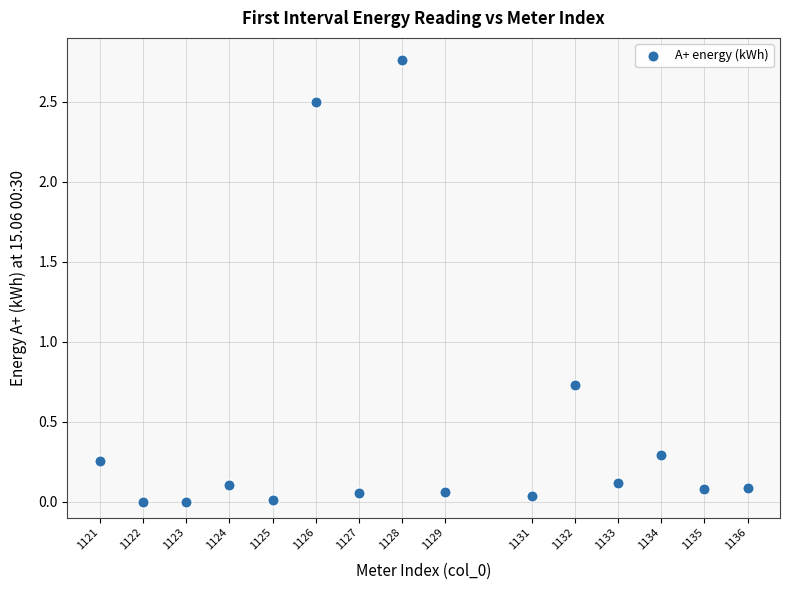

What Y value in the scatter plot is closest to 1?

0.7